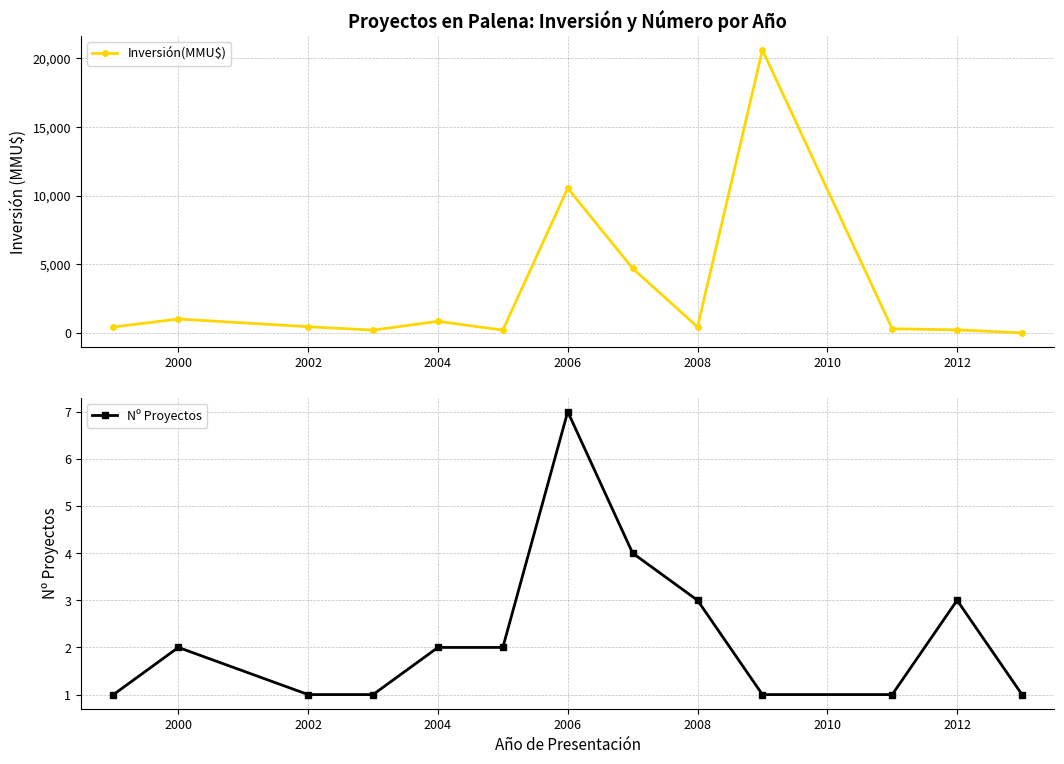

True or false: Nº Proyectos has more than 2 interior local peaks.

True